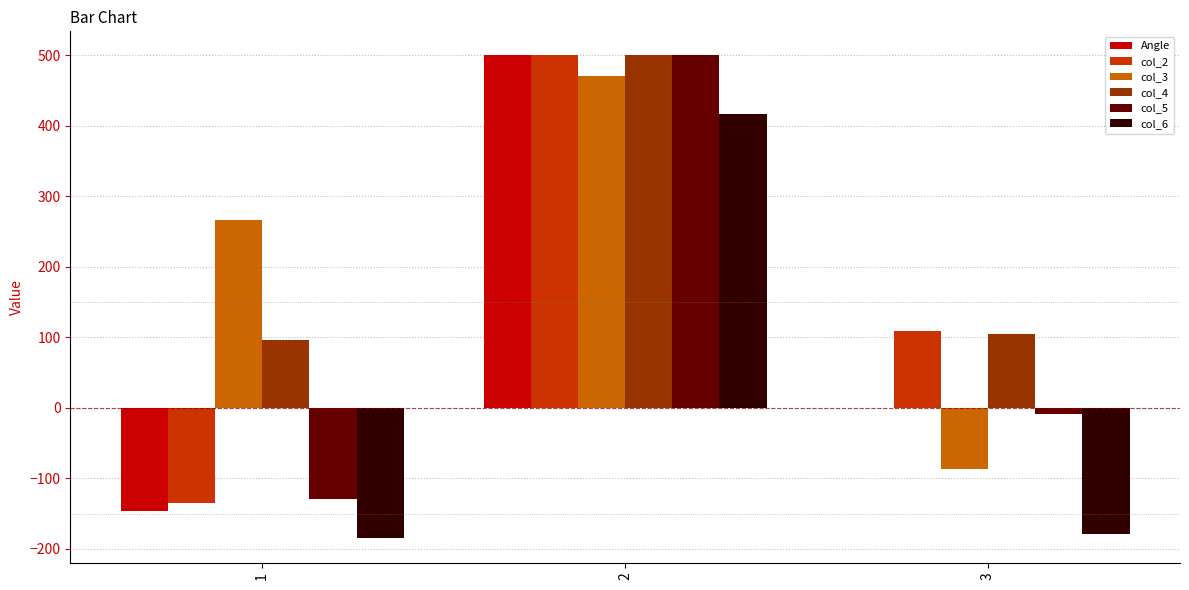

The value of col_3 at 2 is 469.9. True or false?

True